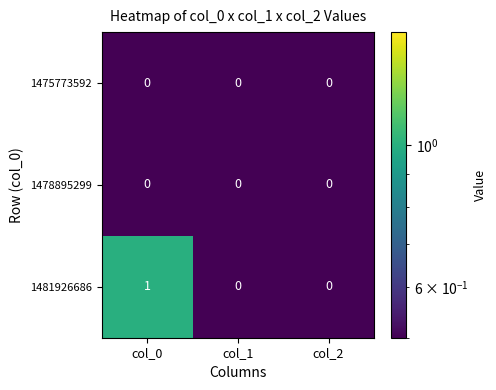

Which series has the largest total across all categories?

1481926686